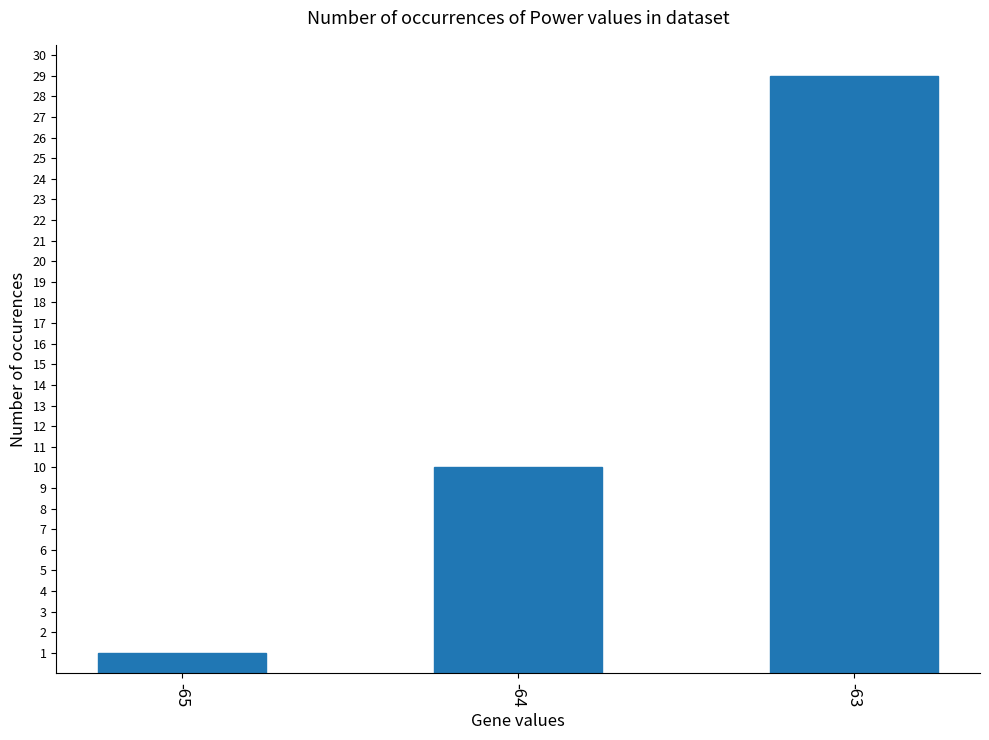

What is the change in value from -65 to -64?

+9